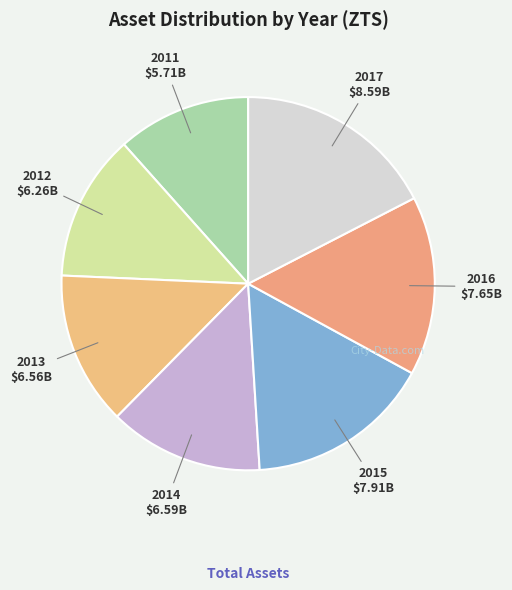

Rank the categories by value from highest to lowest.

2017, 2015, 2016, 2014, 2013, 2012, 2011